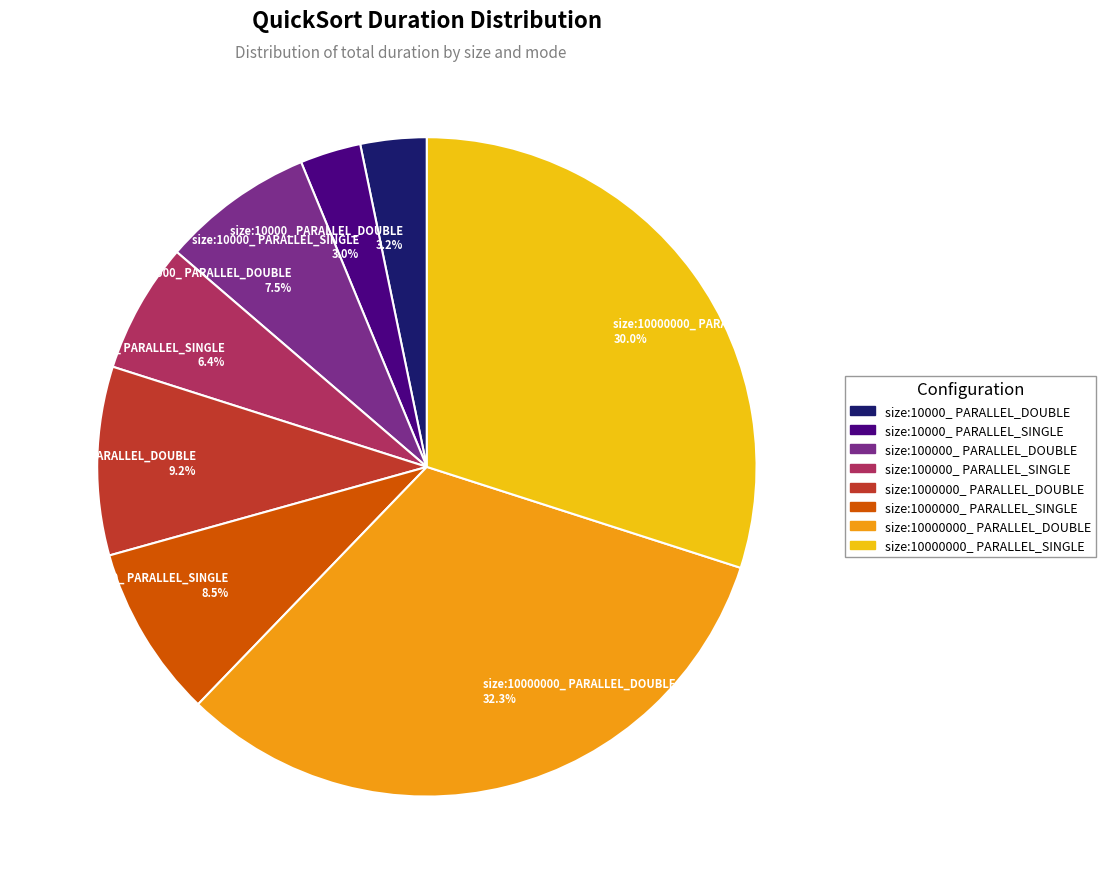

Between size:1000000_ PARALLEL_DOUBLE and size:100000_ PARALLEL_DOUBLE, which is larger?

size:1000000_ PARALLEL_DOUBLE